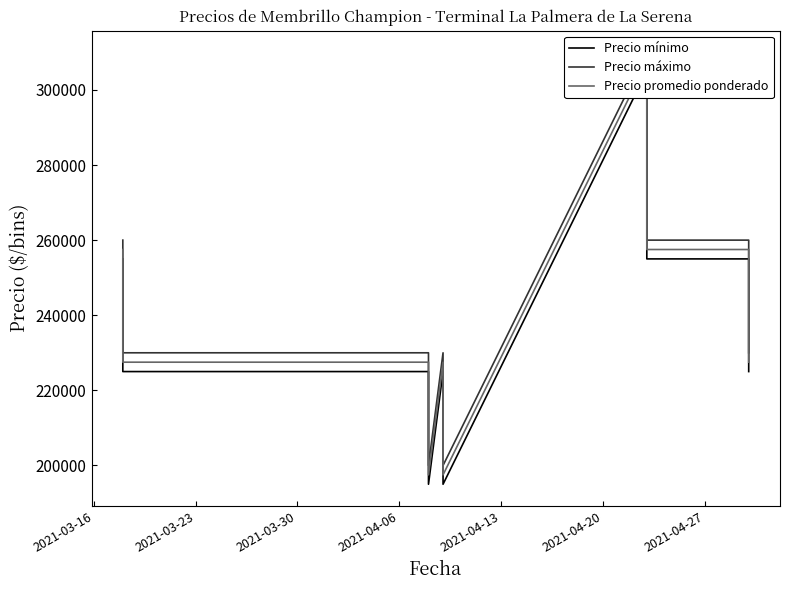

True or false: Precio promedio ponderado and Precio máximo intersect in this chart.

False